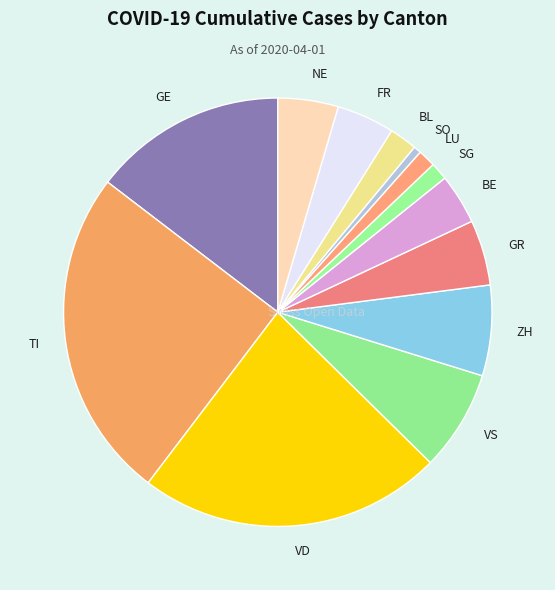

True or false: GE accounts for 4% of the total.

False